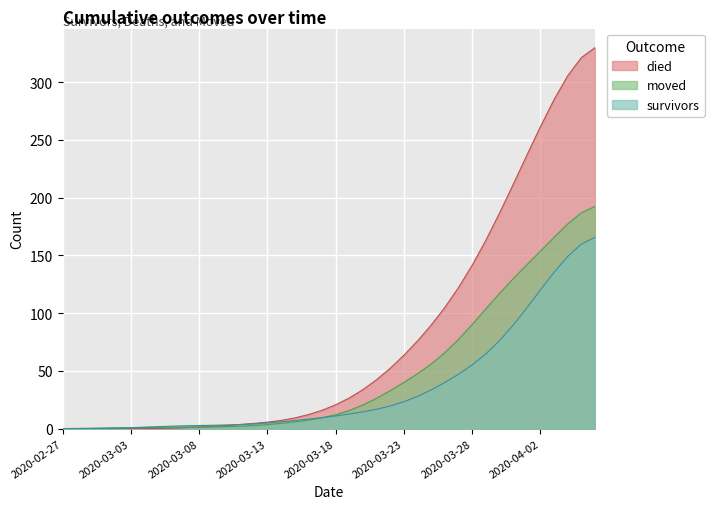

Rank the categories by moved value from lowest to highest.

2020-02-27, 2020-02-28, 2020-02-29, 2020-03-01, 2020-03-02, 2020-03-03, 2020-03-04, 2020-03-05, 2020-03-06, 2020-03-07, 2020-03-08, 2020-03-09, 2020-03-10, 2020-03-11, 2020-03-12, 2020-03-13, 2020-03-14, 2020-03-15, 2020-03-16, 2020-03-17, 2020-03-18, 2020-03-19, 2020-03-20, 2020-03-21, 2020-03-22, 2020-03-23, 2020-03-24, 2020-03-25, 2020-03-26, 2020-03-27, 2020-03-28, 2020-03-29, 2020-03-30, 2020-03-31, 2020-04-01, 2020-04-02, 2020-04-03, 2020-04-04, 2020-04-05, 2020-04-06